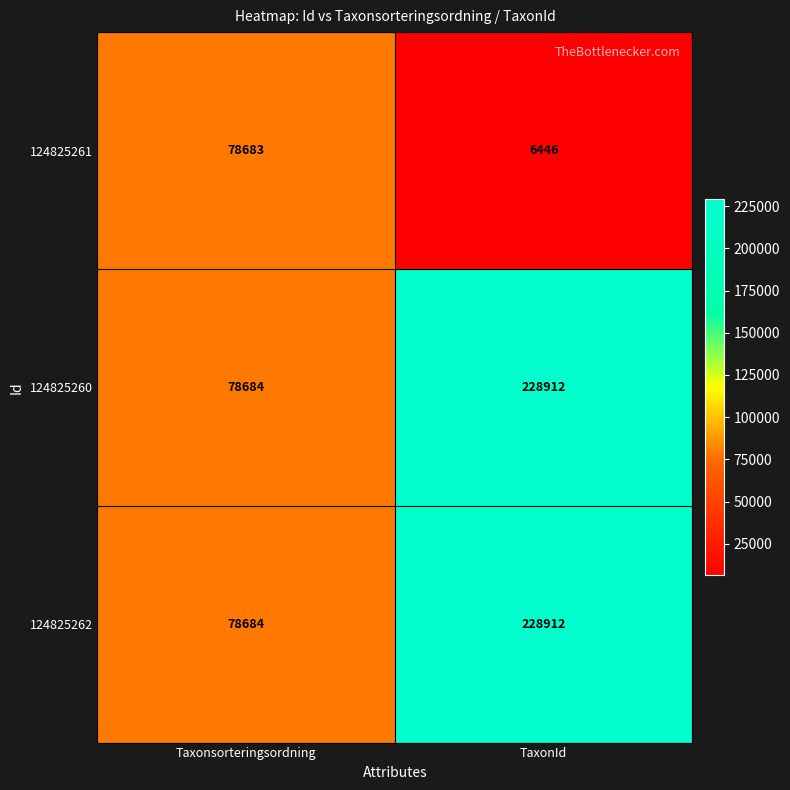

Which label corresponds to the smallest value in the chart?

TaxonId